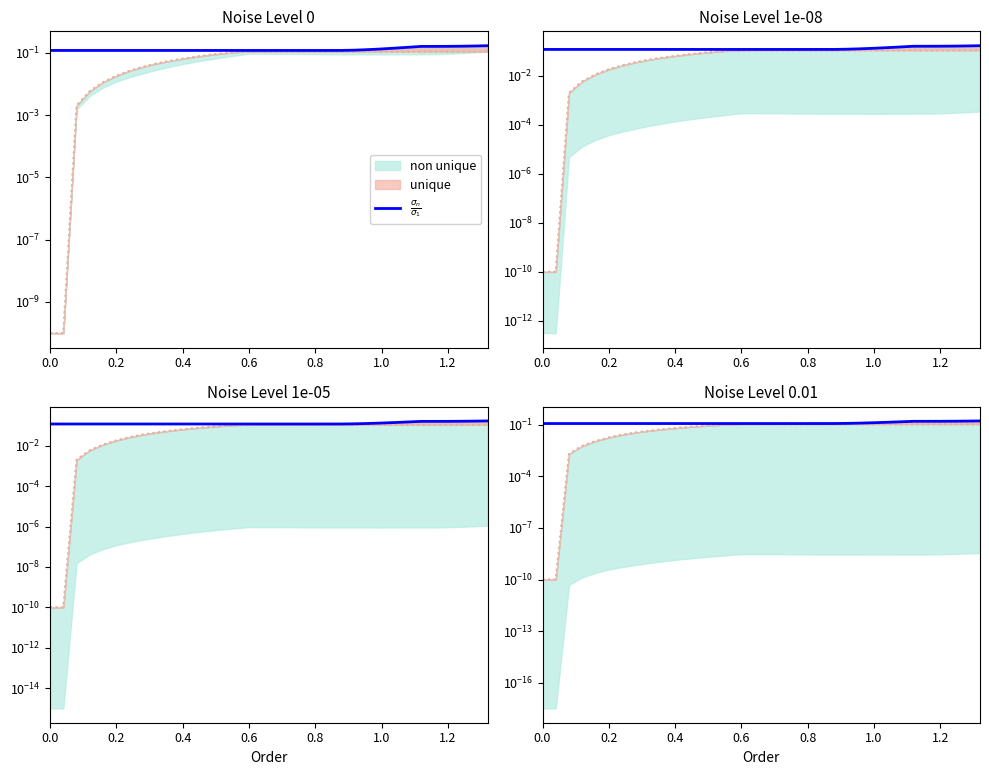

Does the chart display data point markers on the line(s)?

No